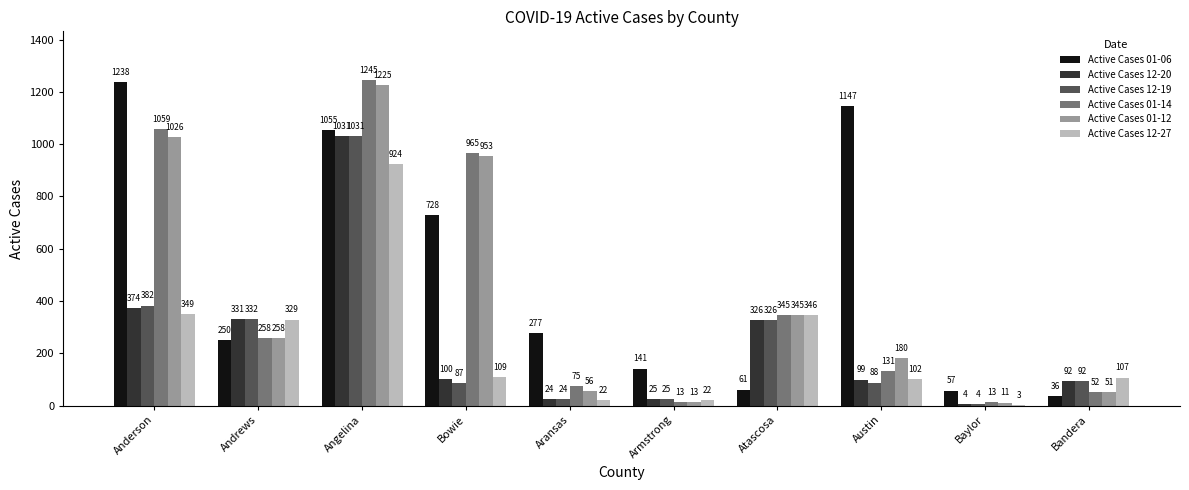

What is the highest value of the Active Cases 12-20 series?

1031